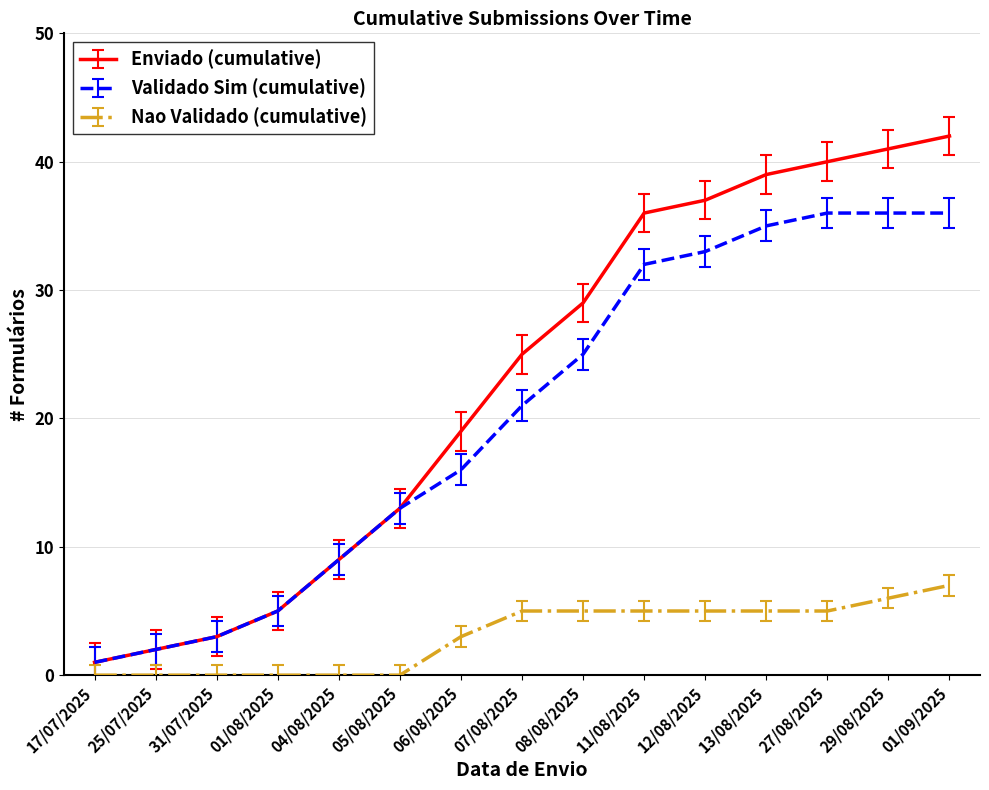

List the labels in order of Enviado (cumulative) value, smallest first.

17/07/2025, 25/07/2025, 31/07/2025, 01/08/2025, 04/08/2025, 05/08/2025, 06/08/2025, 07/08/2025, 08/08/2025, 11/08/2025, 12/08/2025, 13/08/2025, 27/08/2025, 29/08/2025, 01/09/2025